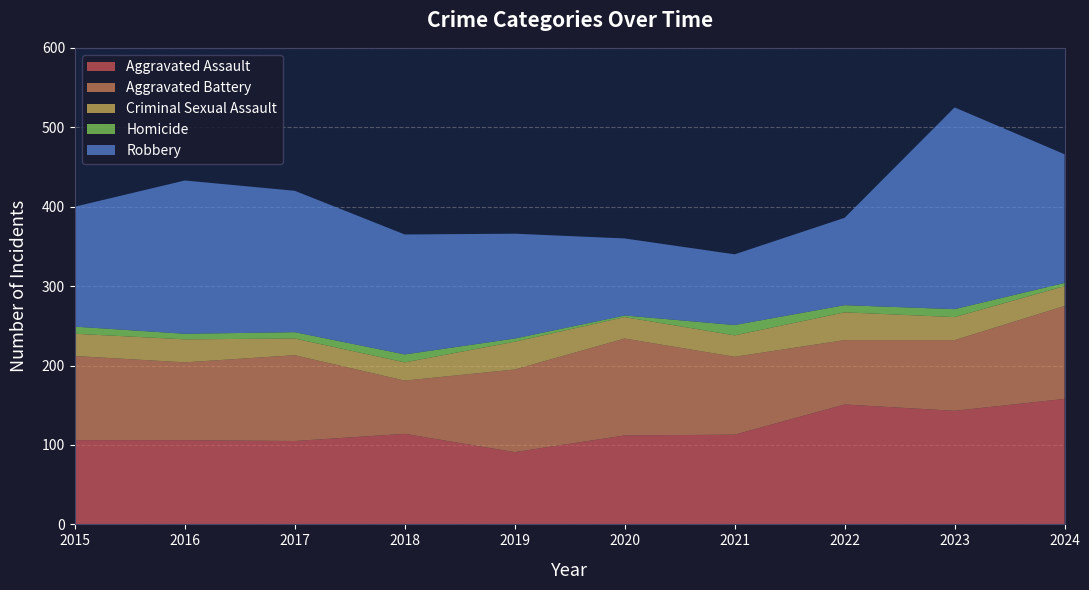

Reading left to right, list all the values displayed in this chart.

Aggravated Assault: 106	106	105	114	91	112	113	151	143	158
Aggravated Battery: 106	98	108	67	104	122	98	81	89	117
Criminal Sexual Assault: 28	29	21	23	35	27	27	35	29	25
Homicide: 9	7	8	10	4	2	13	9	10	4
Robbery: 151	193	178	151	132	97	89	110	254	162